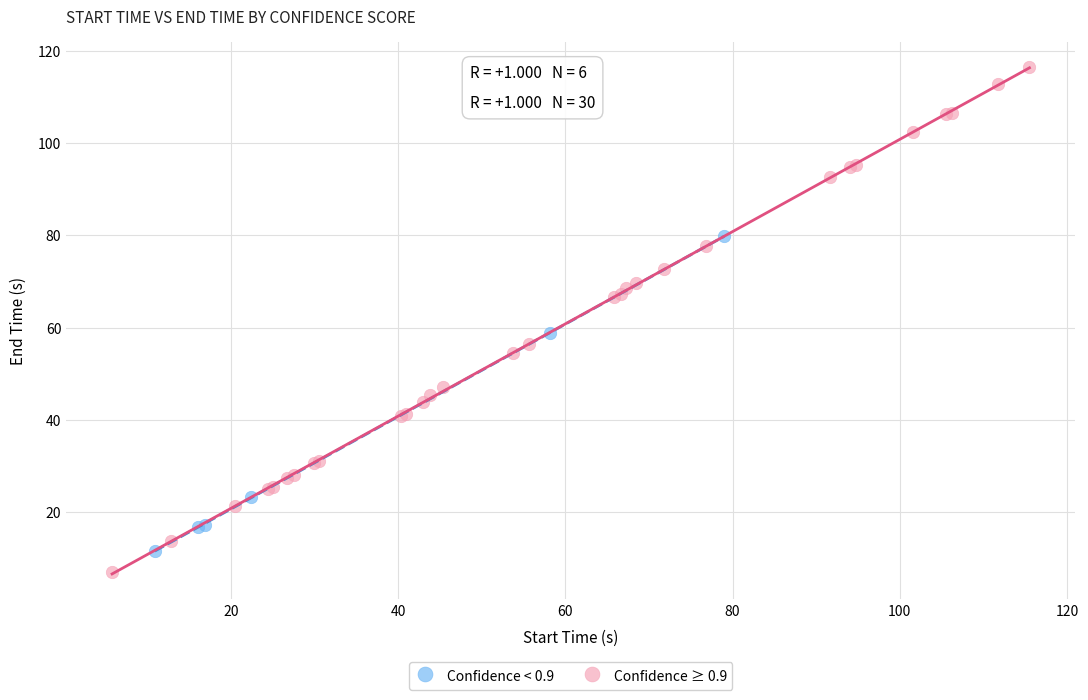

Which series has the largest Y range (max minus min)?

Confidence ≥ 0.9